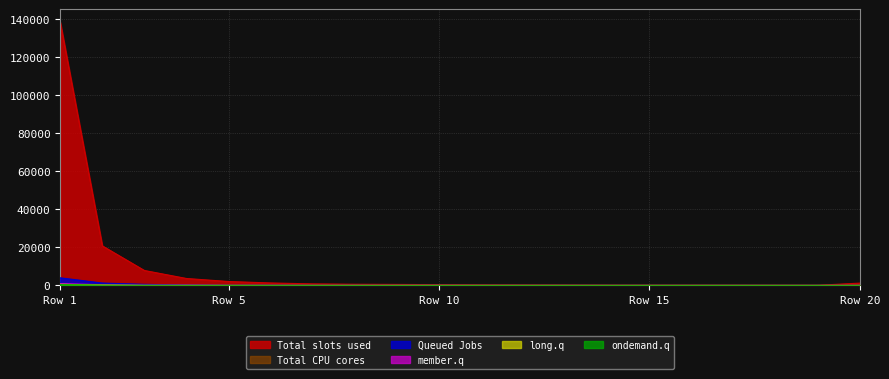

Which series has the largest range (max minus min)?

Total slots used